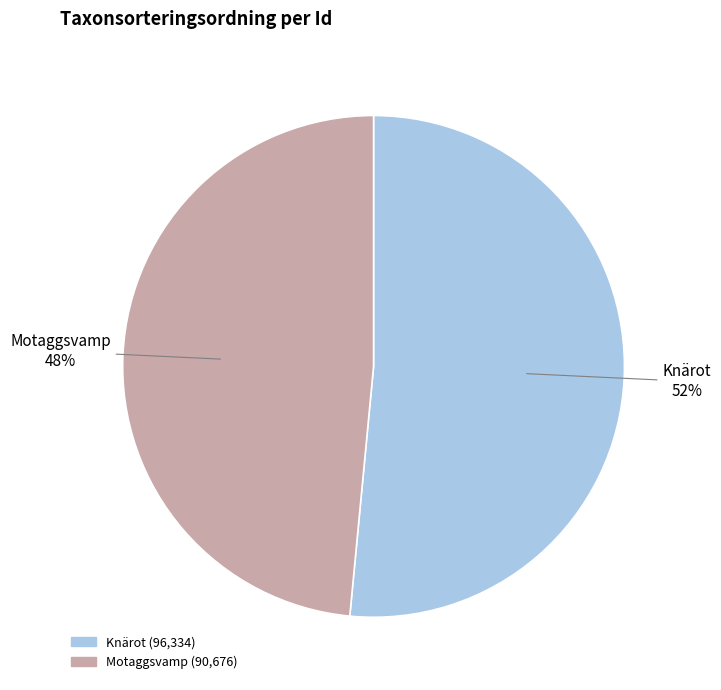

Combined, do Motaggsvamp and Knärot account for over 50%?

Yes